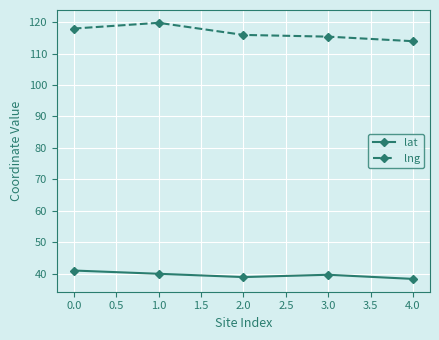

Rank the series by their maximum value, from highest to lowest.

lng, lat